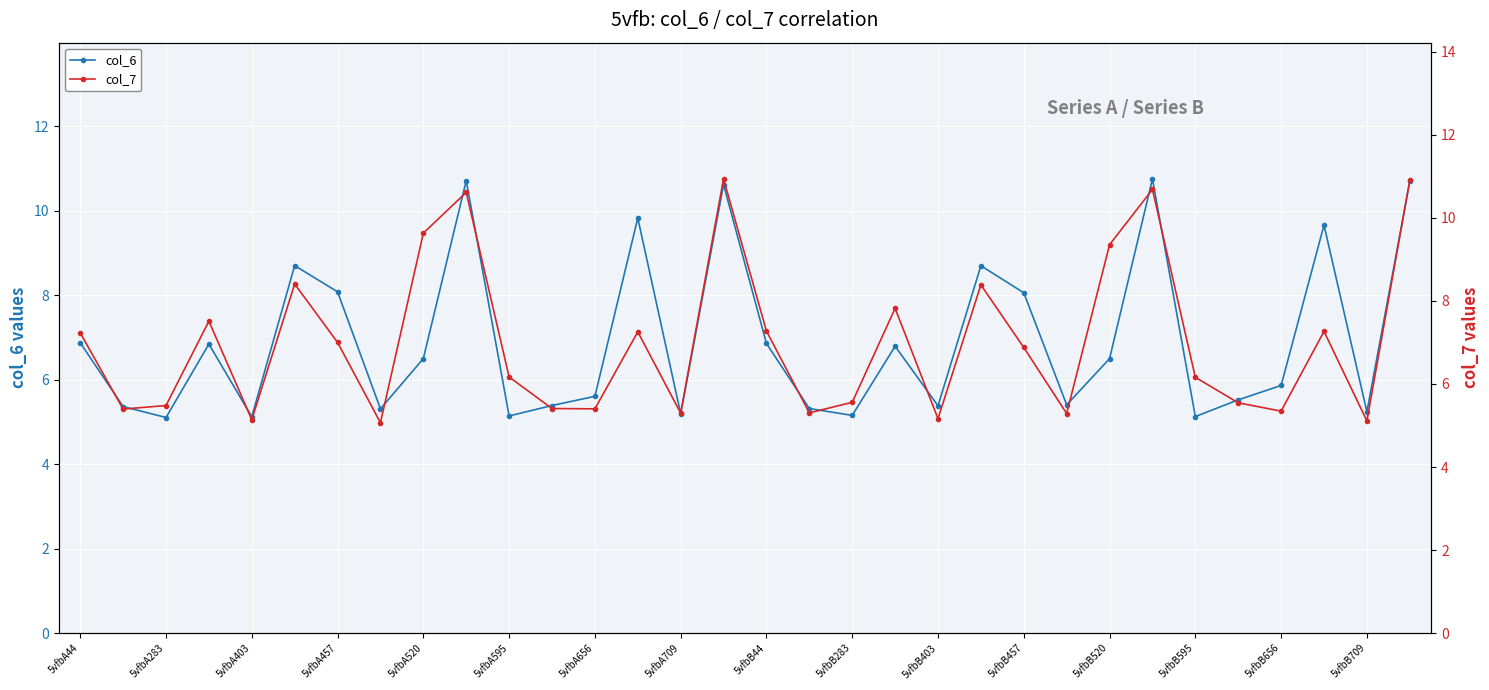

At which category is the sum across all series the highest?

31